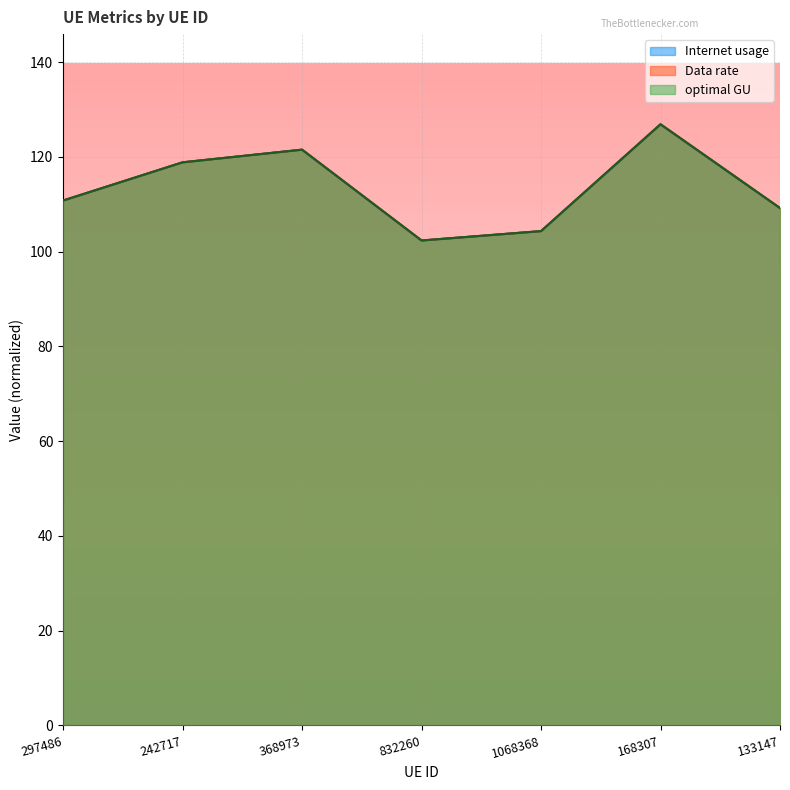

Is it true that Internet usage equals 56.2 at 133147?

False